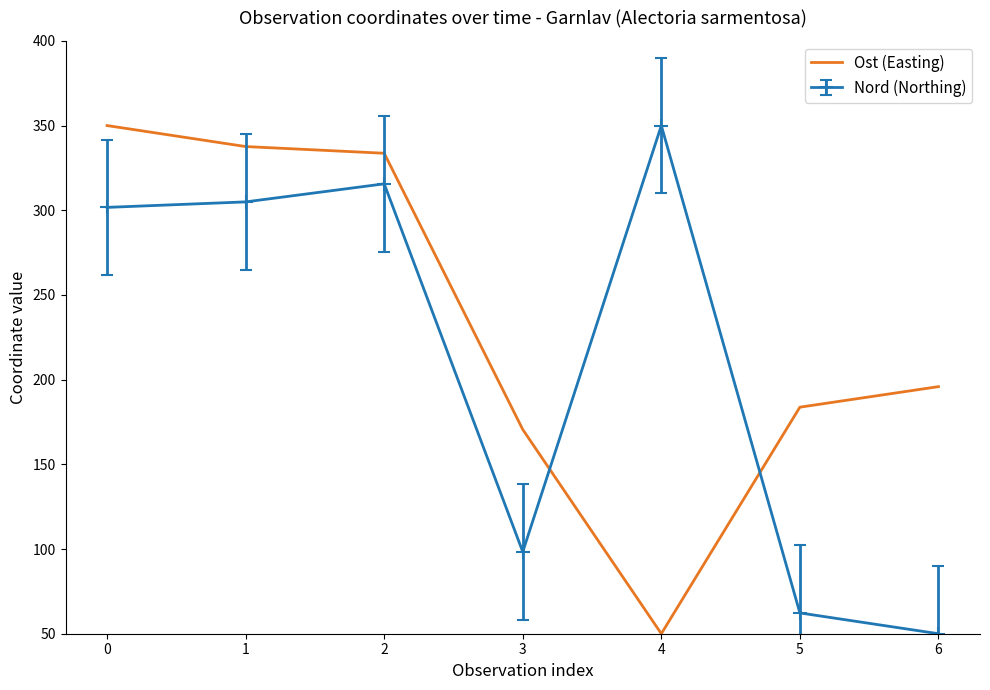

What is the difference between the maximum and minimum values in the Ost (Easting) series?

300.0